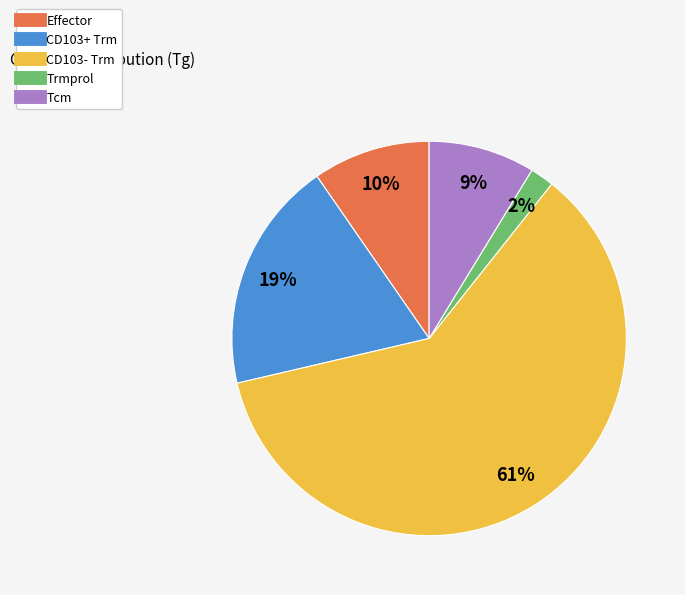

Between Tcm and Effector, which is larger?

Effector